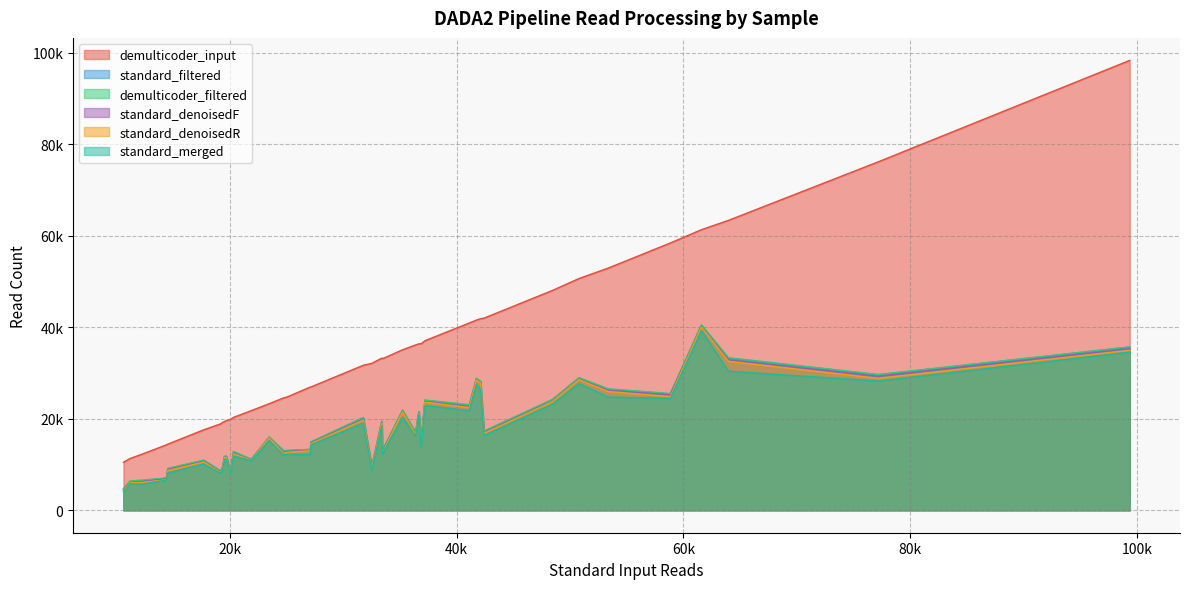

At how many categories does at least one series exceed 33800?

17